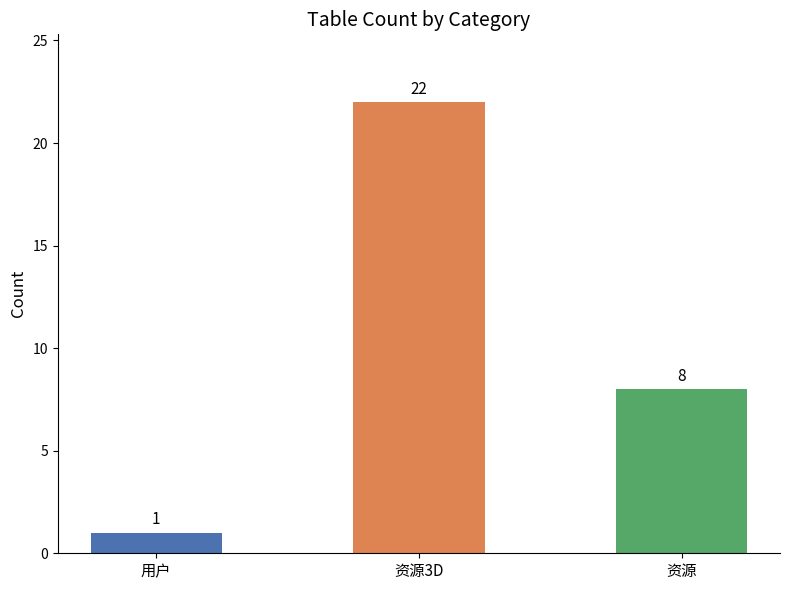

Where does the data first go above 8?

资源3D